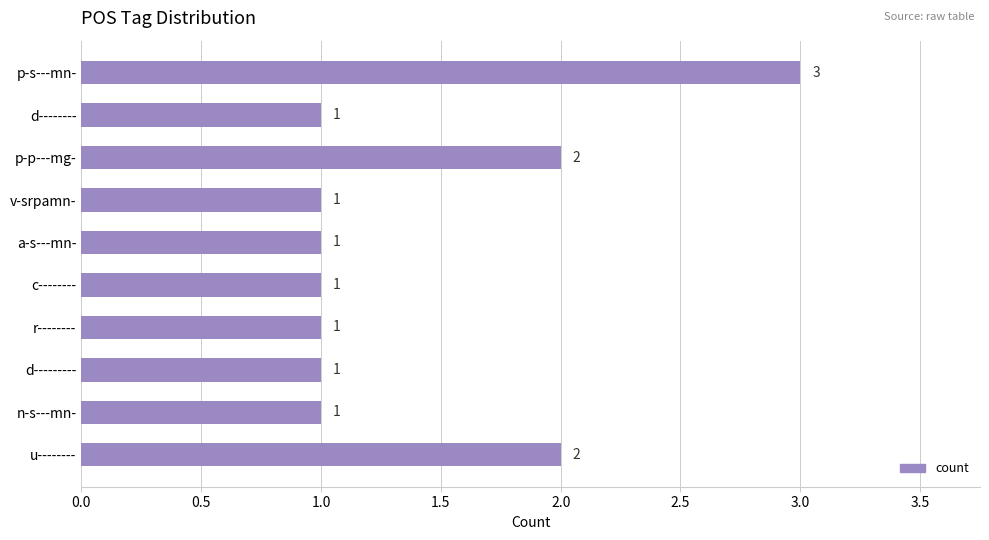

The value at a-s---mn- is 0. True or false?

False